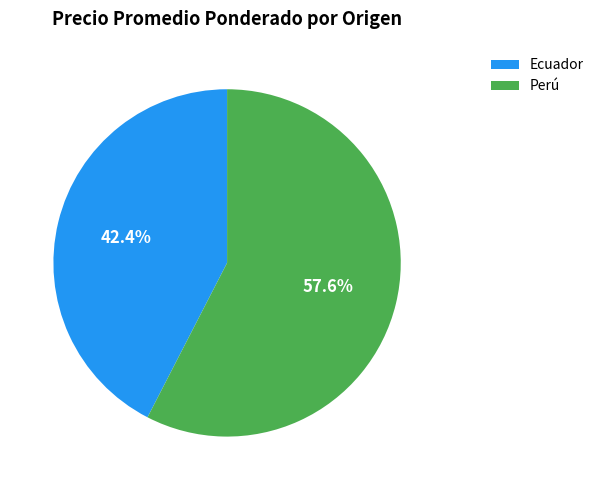

Approximately how many times larger is the value at Ecuador compared to Perú?

0.7